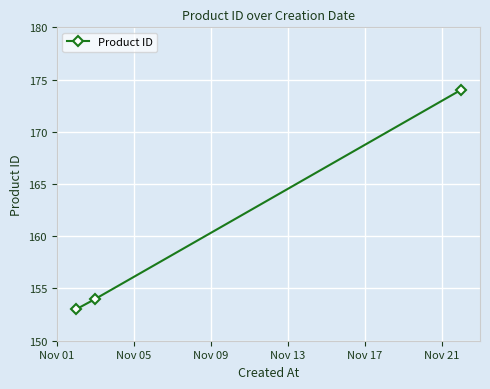

What is the value of the 3rd point from the left?

174